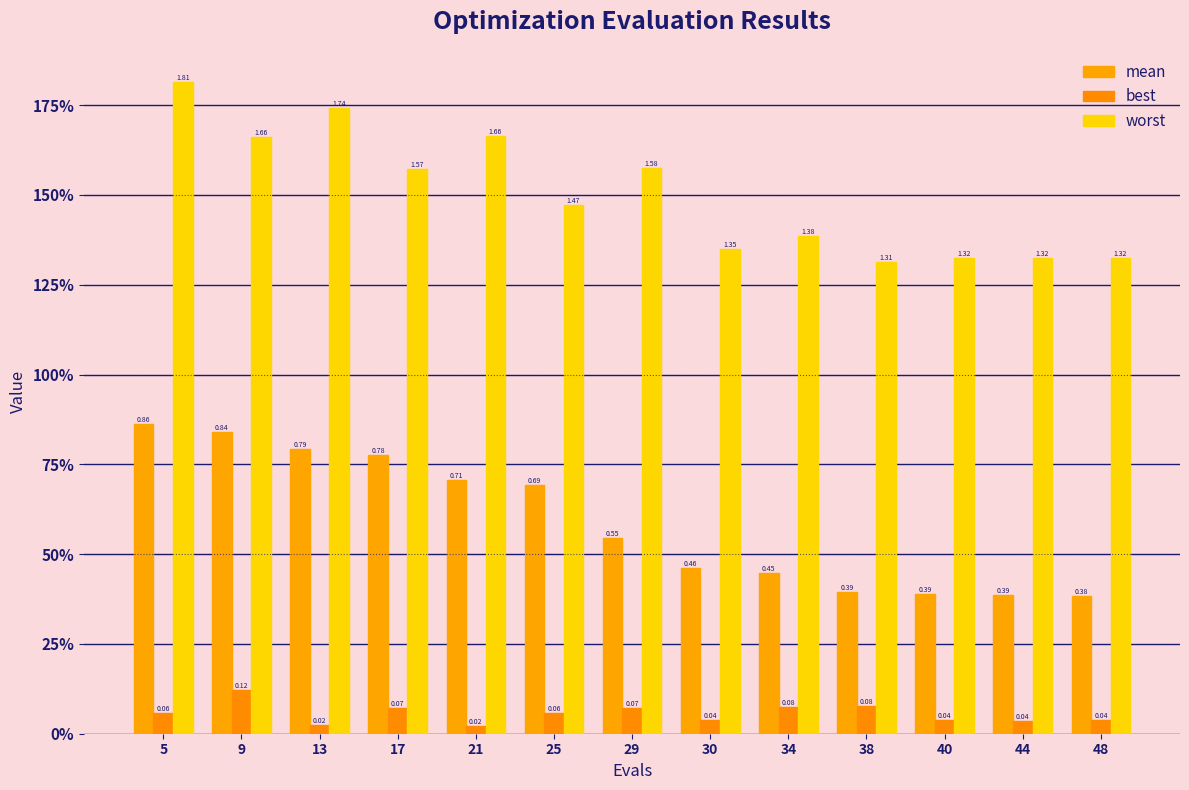

Are the bars horizontal?

No